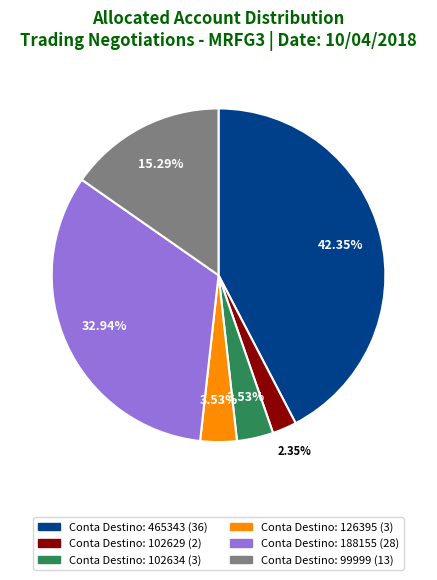

Is there any slice that represents more than half of the pie?

No